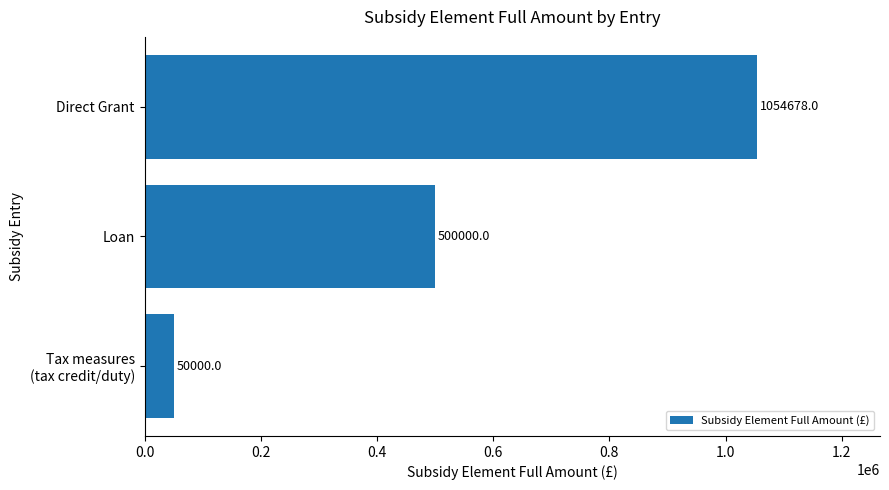

List the labels in order of value, largest first.

Direct Grant, Loan, Tax measures
(tax credit/duty)